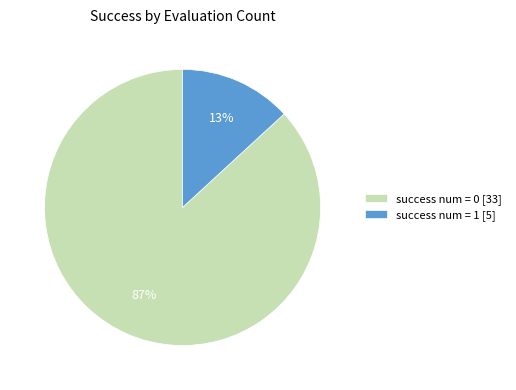

What is the smallest slice in the pie chart?

success num = 1 [5]